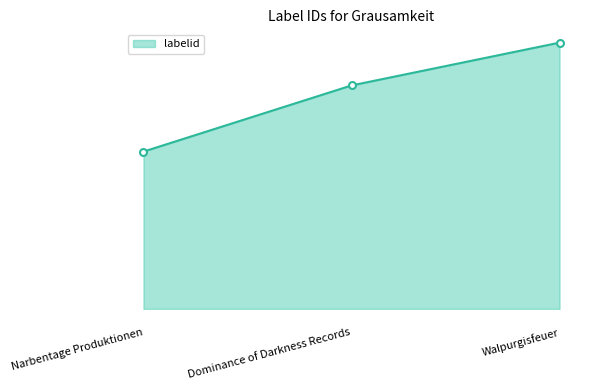

Reading left to right, what are all the values shown in this chart?

Narbentage Produktionen=120716	Dominance of Darkness Records=171505	Walpurgisfeuer=204368